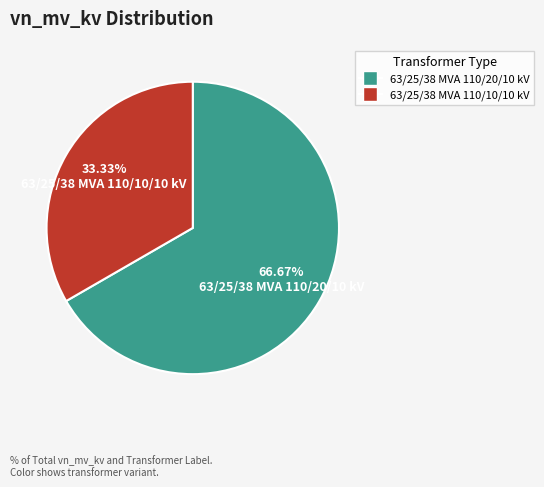

To the nearest percent, what is the difference between the largest and smallest slice percentages?

33%